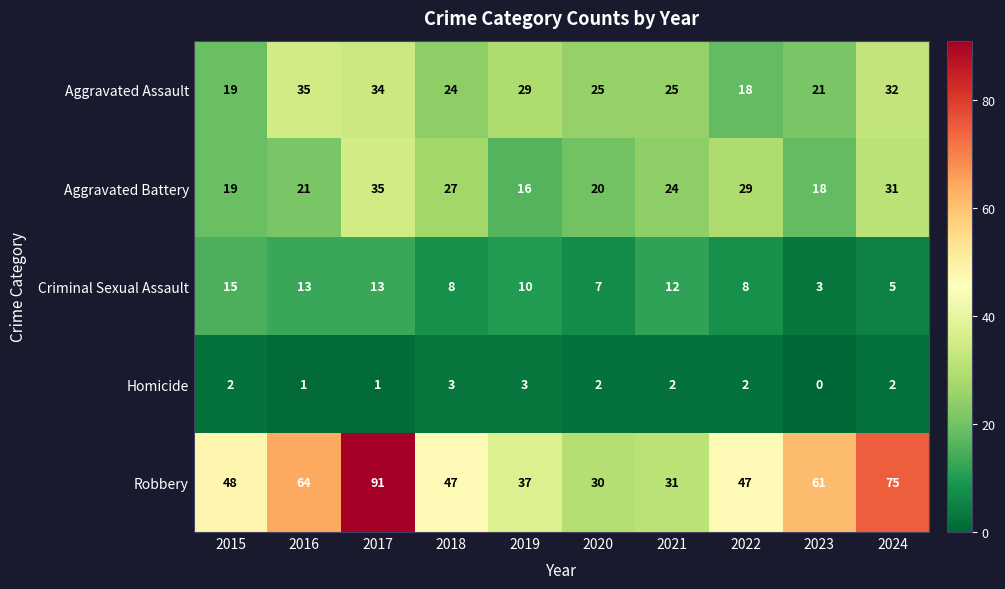

At 2024, list the series in order from smallest to largest.

Homicide, Criminal Sexual Assault, Aggravated Battery, Aggravated Assault, Robbery